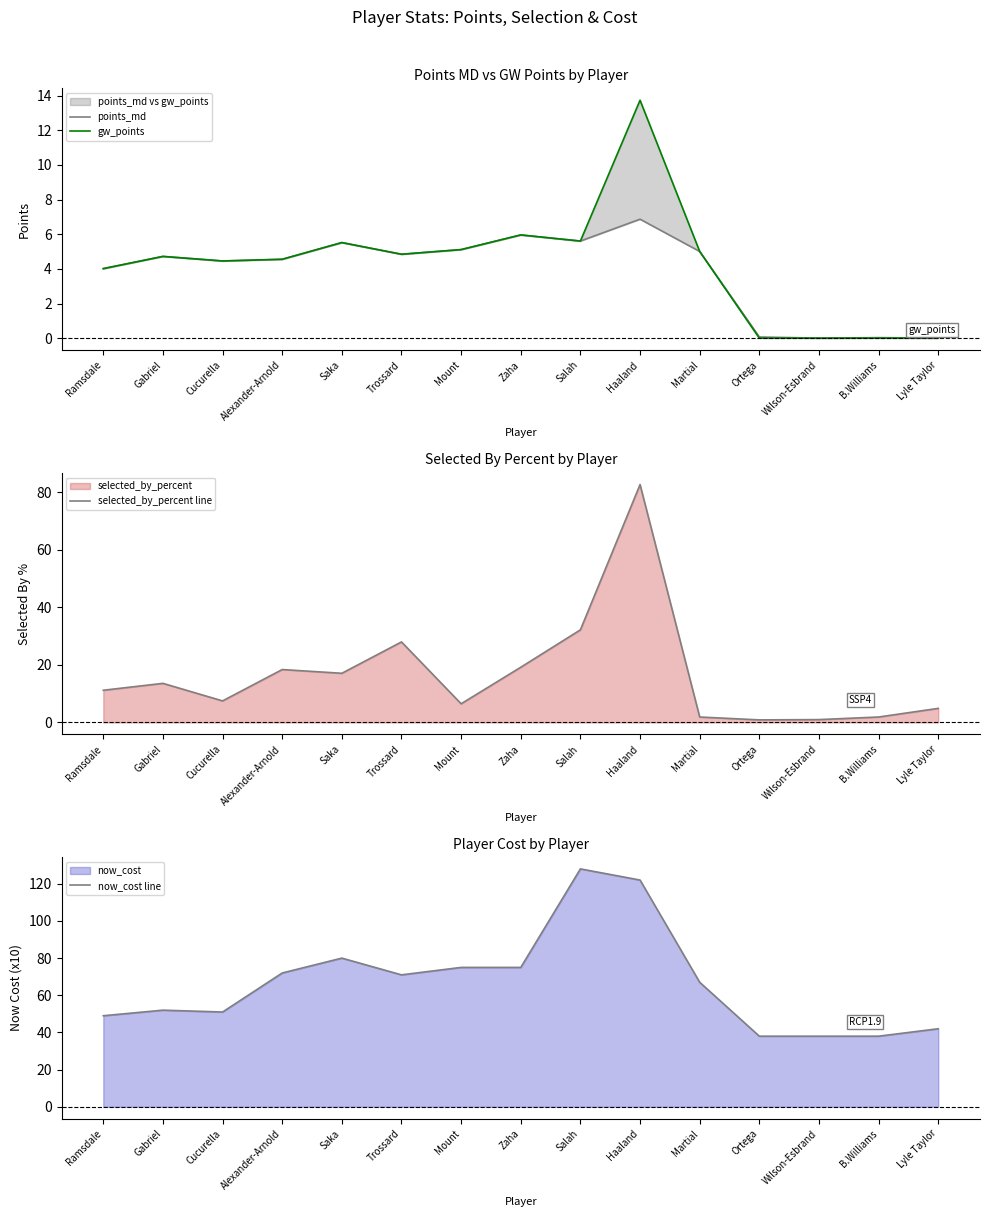

Is it true that selected_by_percent line equals 32.2 at Salah?

True